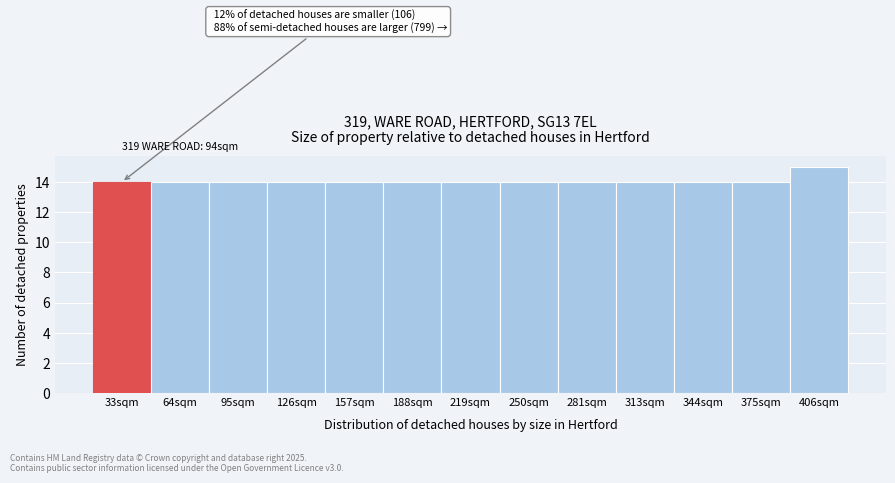

Reading left to right, list all the values displayed in this chart.

14	14	14	14	14	14	14	14	14	14	14	14	15